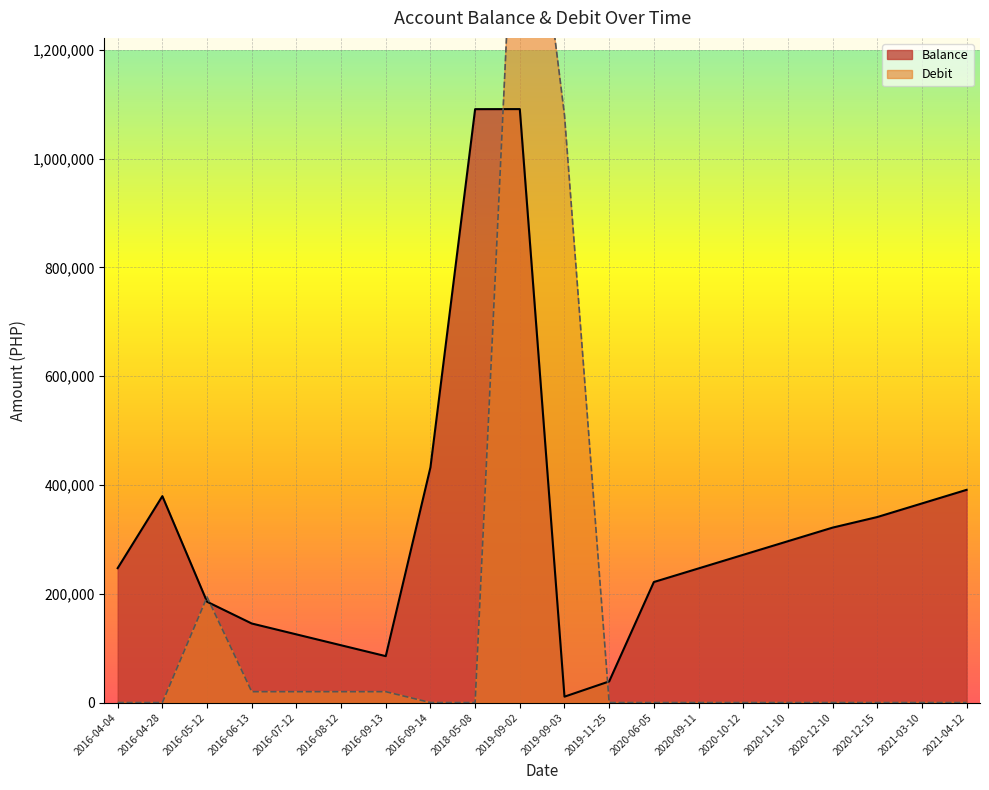

The Balance series shows 16483.3 at 2019-09-03. True or false?

False